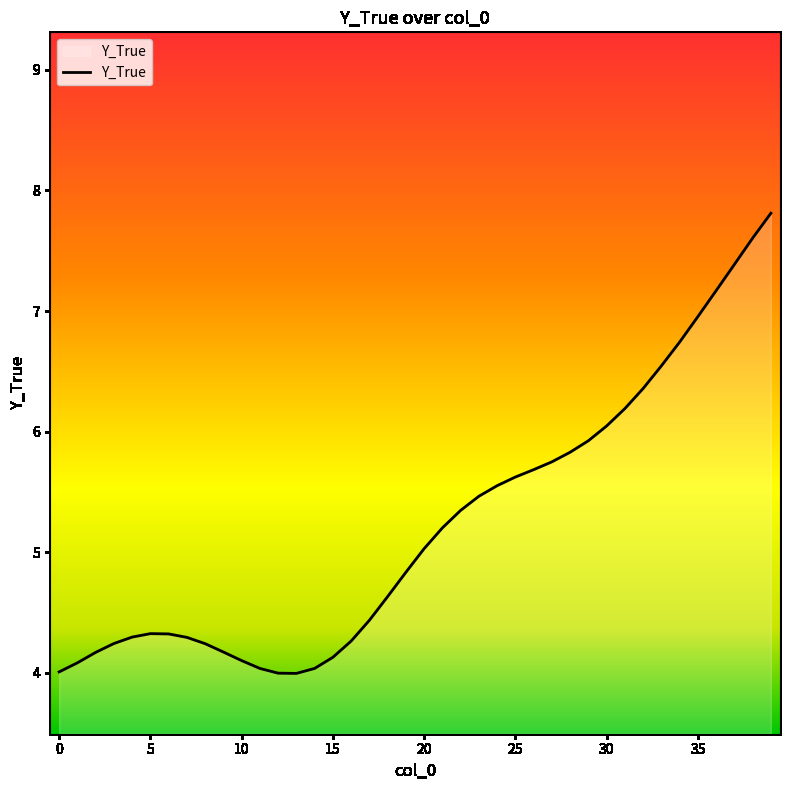

What is the minimum value shown in the chart?

4.0